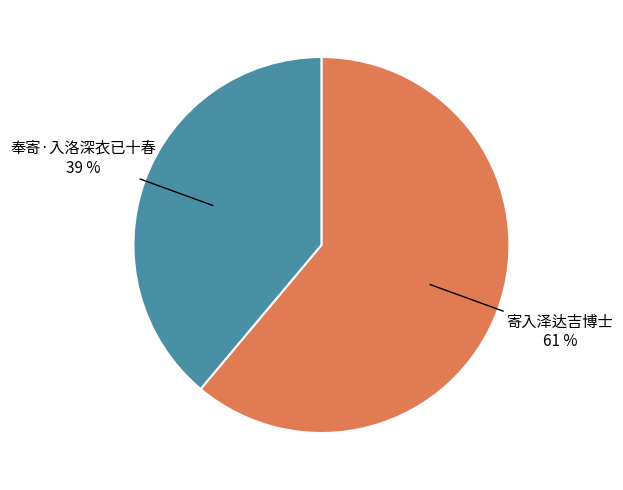

To the nearest percent, what is the average slice percentage?

50%